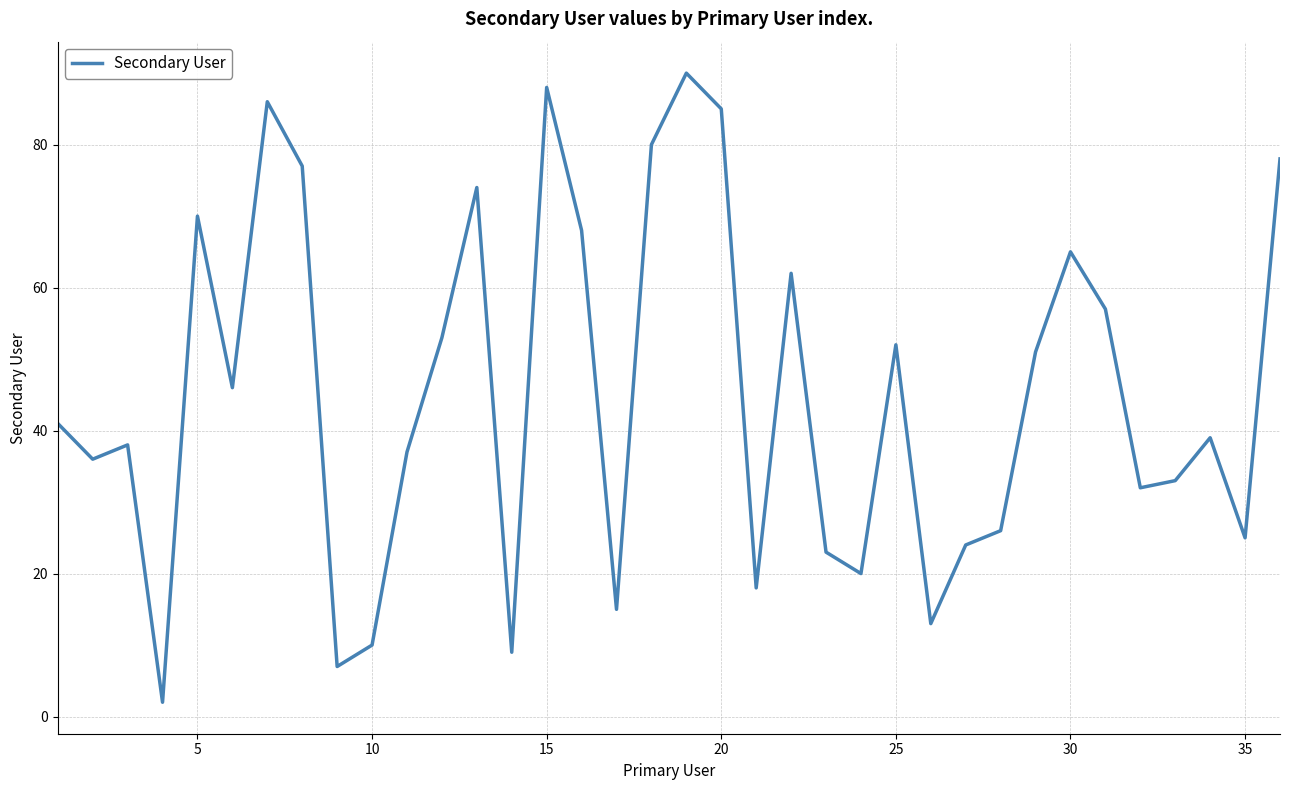

What is the sum of all values?

1630